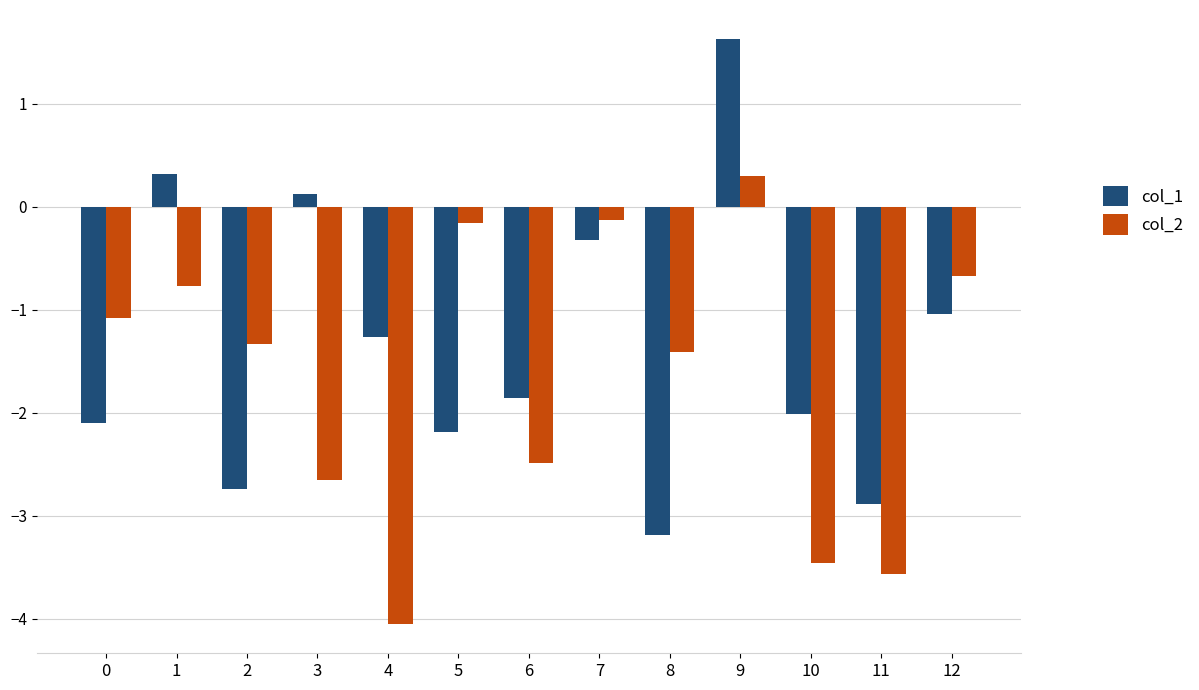

Where does the col_2 series first go above -1?

1